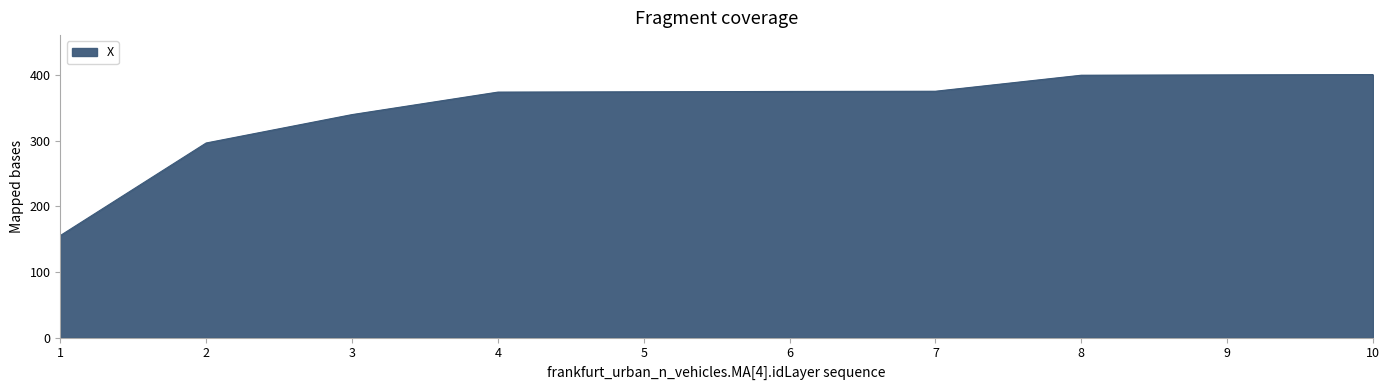

What is the ratio of the value at 10 to the value at 8?

1.0